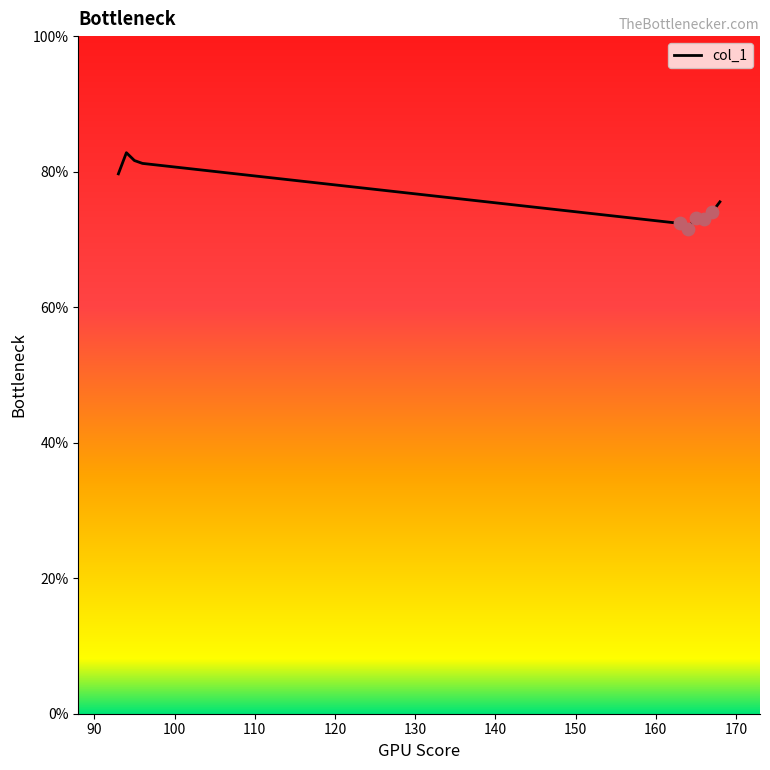

What is the smallest value displayed?

71.6